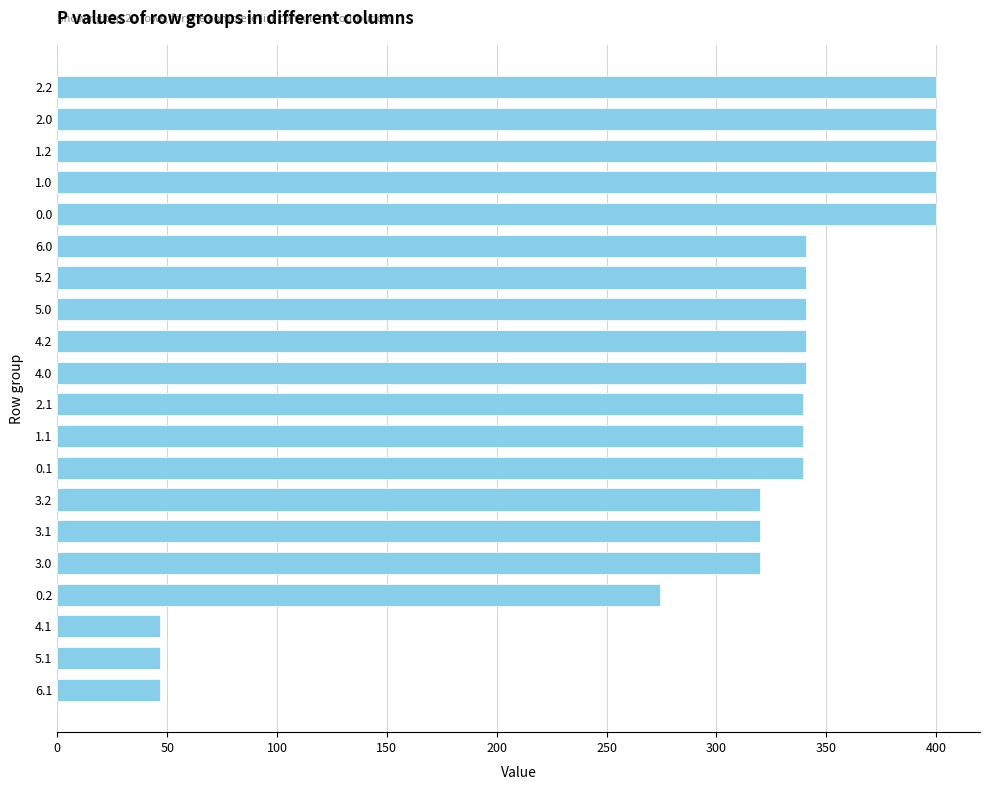

What is the difference between the values at 6.1 and 3.2?

273.2